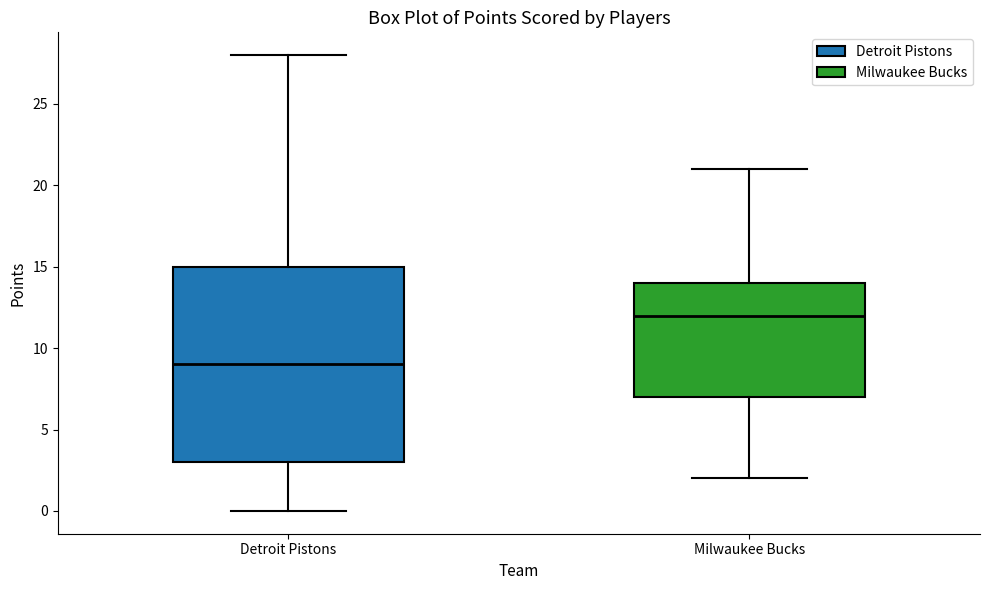

Comparing the boxes themselves (not the whiskers), which one is the tallest?

Detroit Pistons